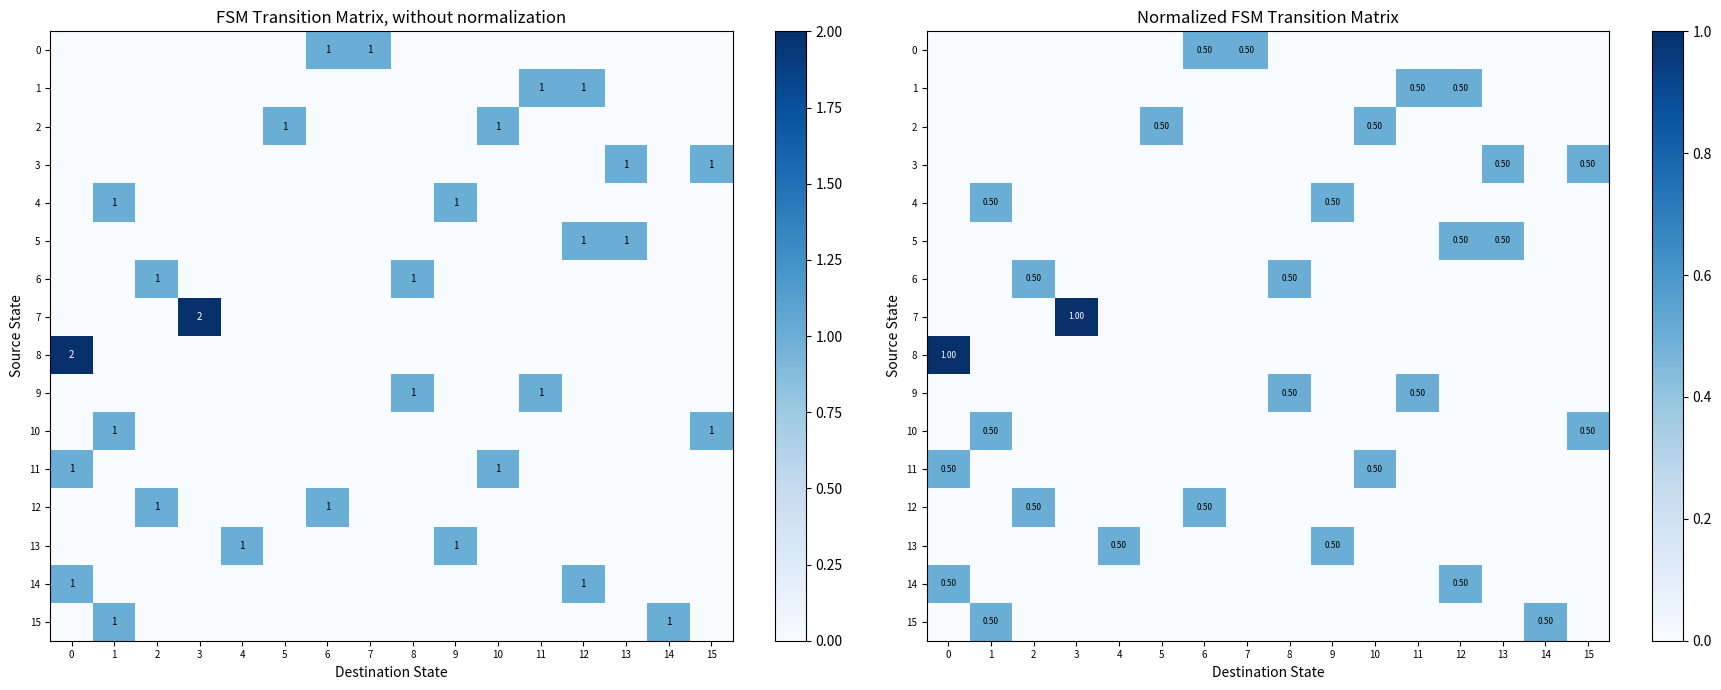

Count the 11 values in the range 0 to 1.

16